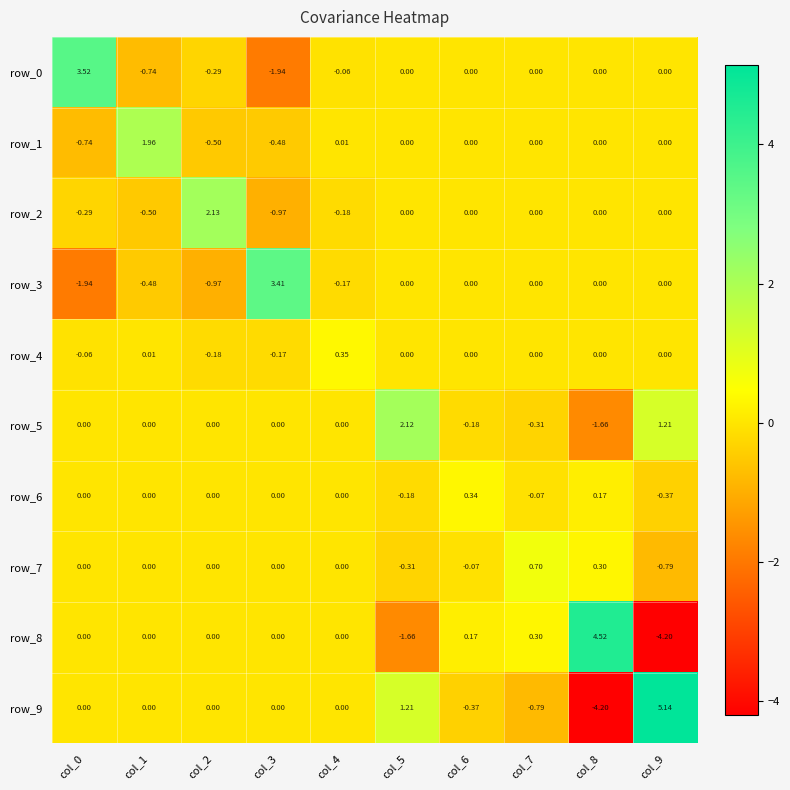

How many negative values does the row_5 series have?

3